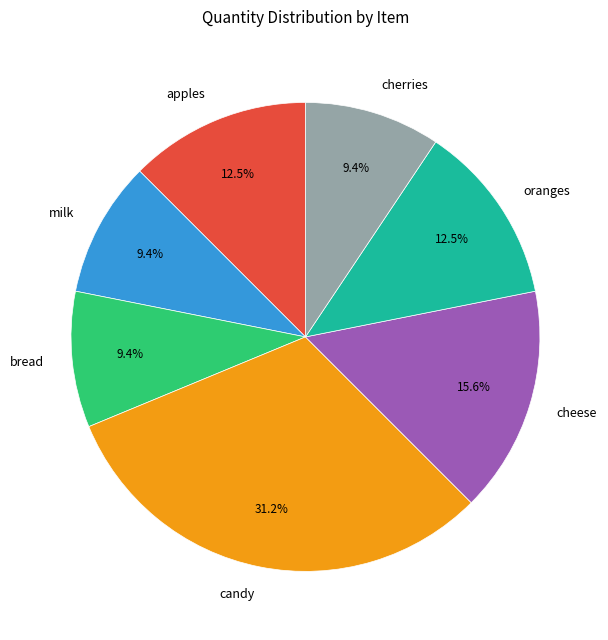

Approximately how many times larger is the value at cheese compared to bread?

1.7